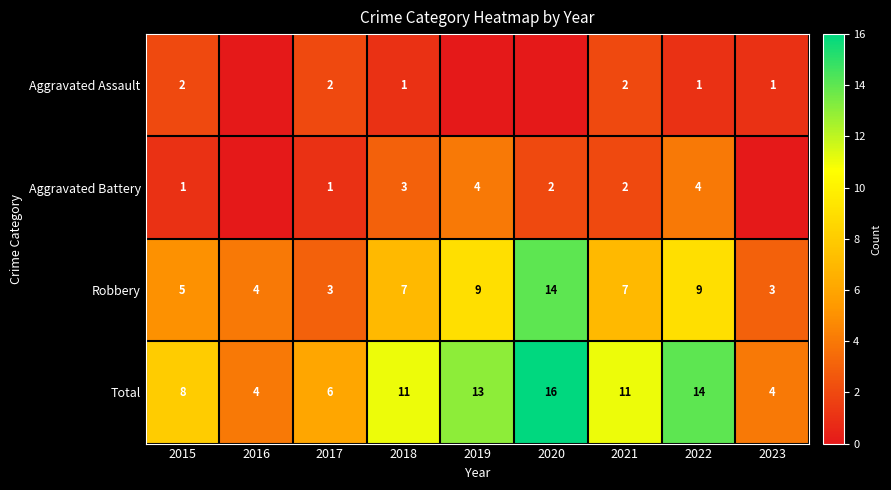

At 2017, list the series in order from smallest to largest.

Aggravated Battery, Aggravated Assault, Robbery, Total